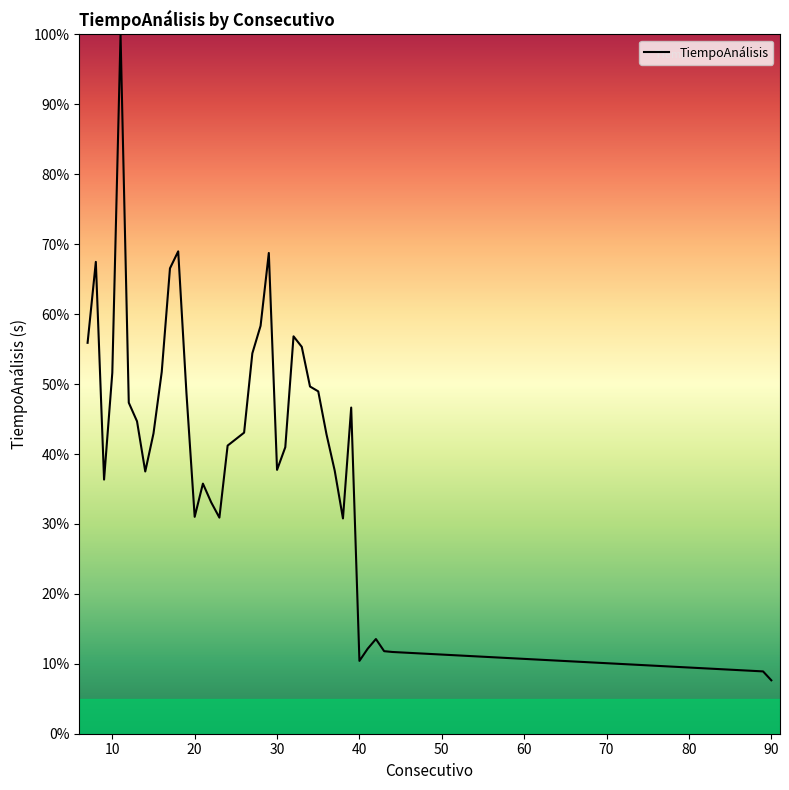

What is the greatest value displayed?

100.0